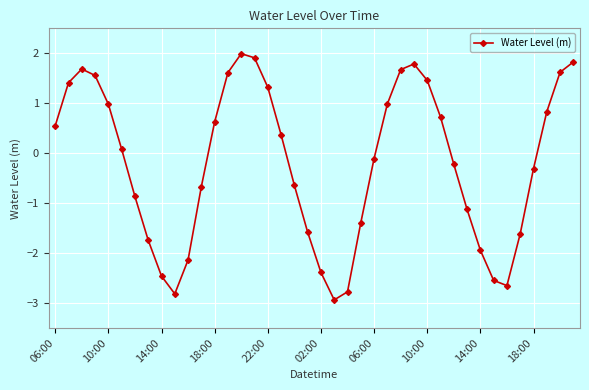

What is the smallest value displayed?

-2.9